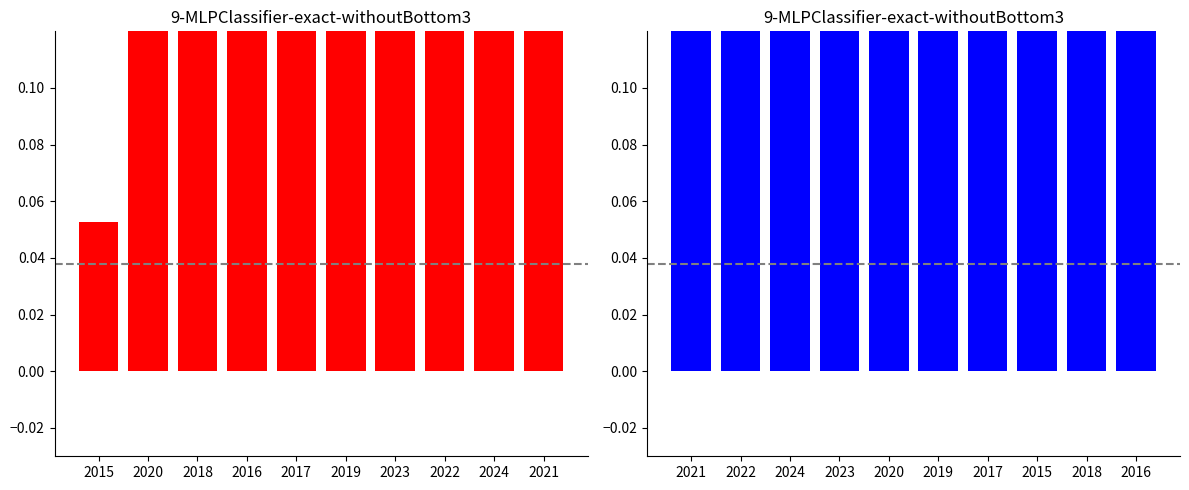

What position from the right is 2022?

3